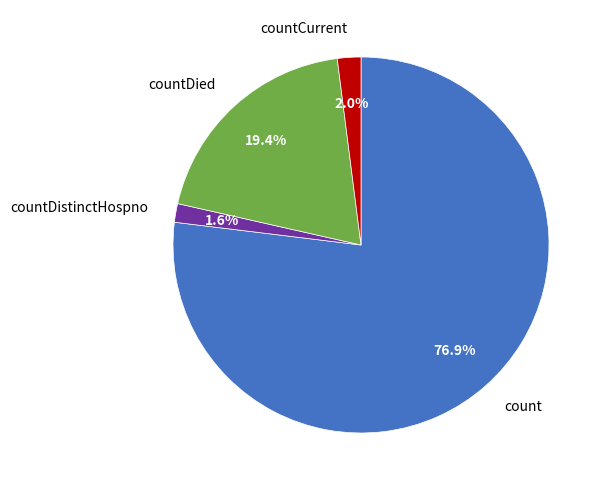

How many segments does this pie chart have?

4